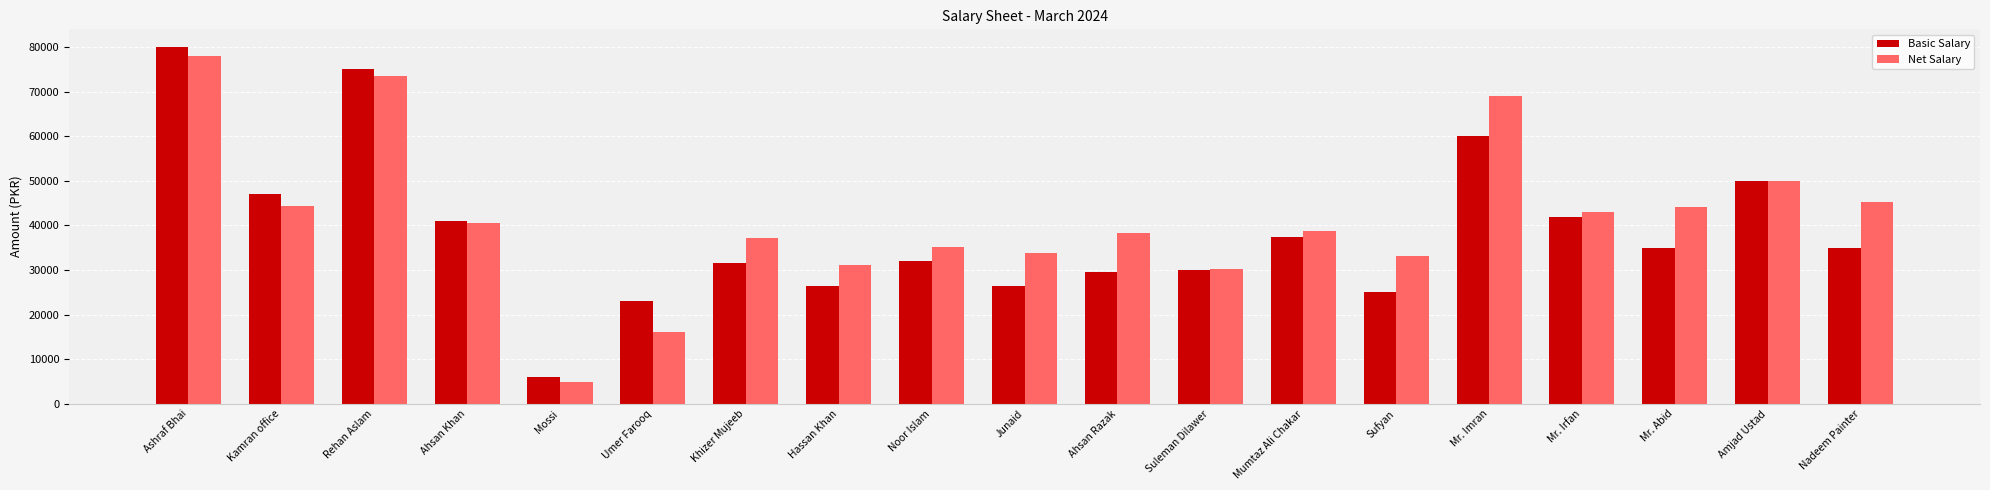

What is the sum of all Net Salary values?

786941.5